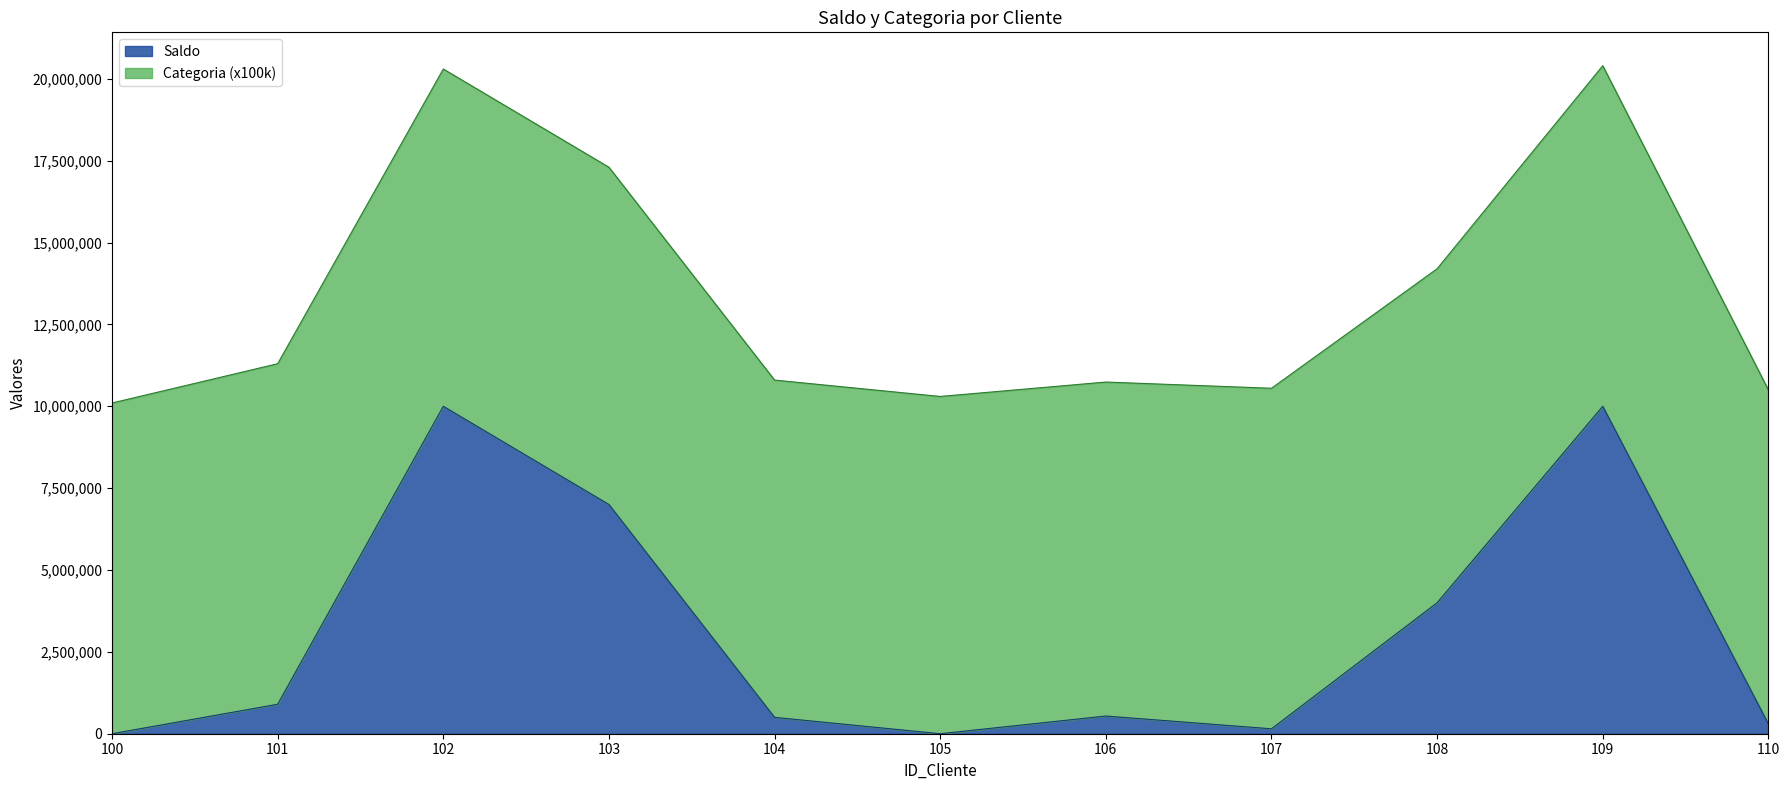

Does the chart have visible grid lines?

No